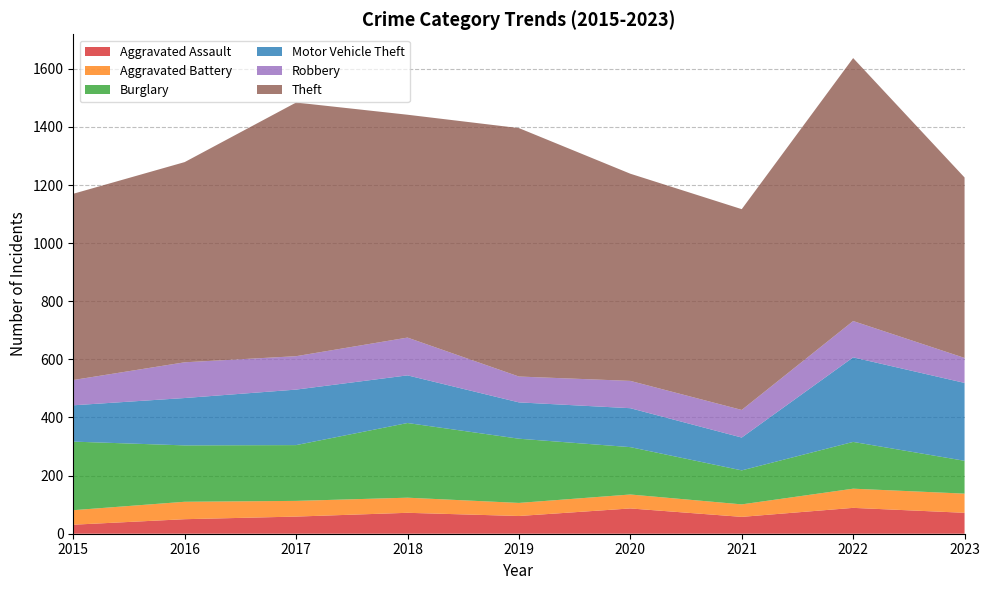

True or false: Burglary and Aggravated Battery cross at least once.

False